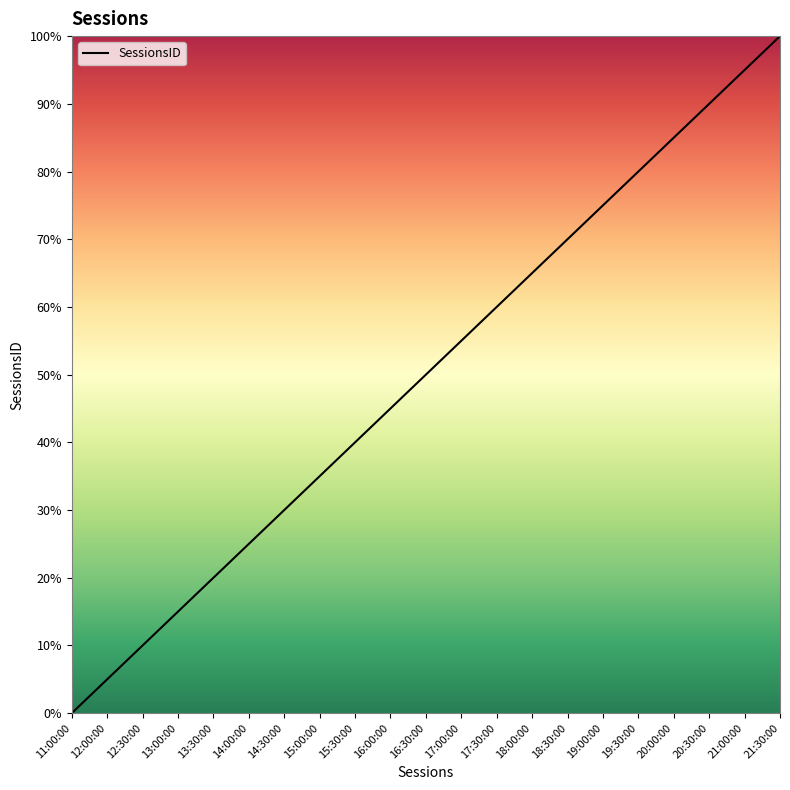

True or false: the data shows 85.0 at 20:00:00.

True